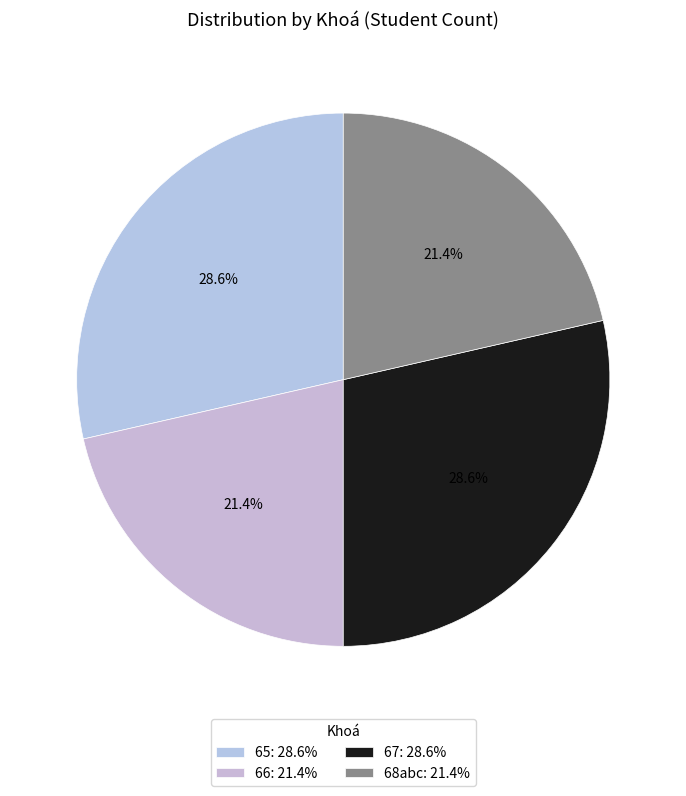

Does any single category account for the majority?

No